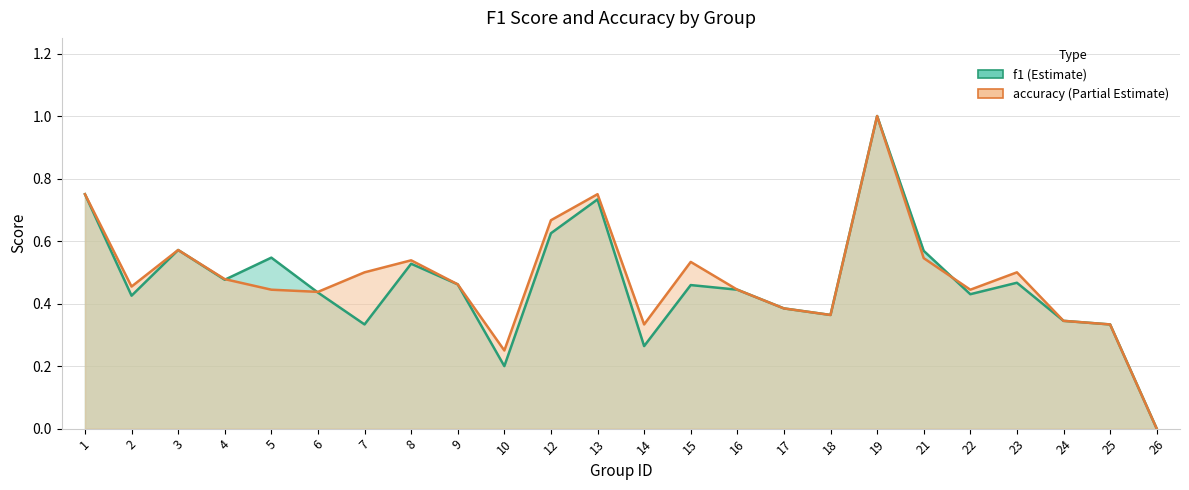

How many data points in accuracy are above 0?

23